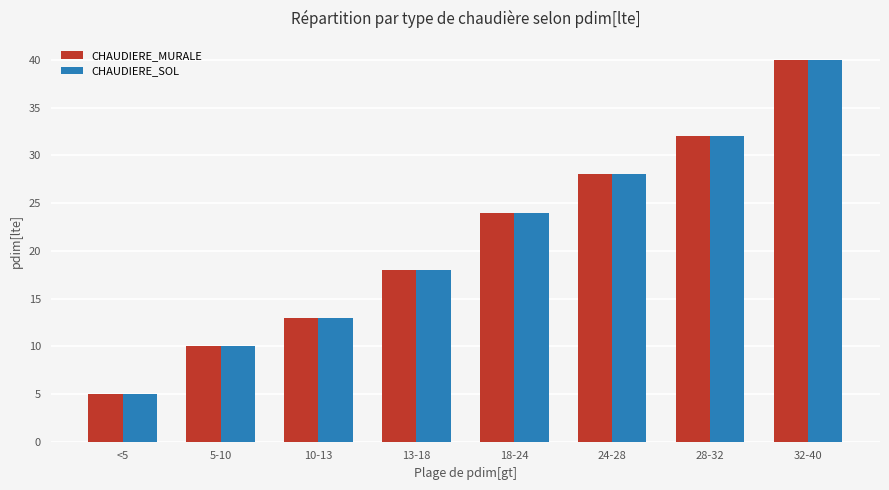

The CHAUDIERE_MURALE series shows 13 at 10-13. True or false?

True